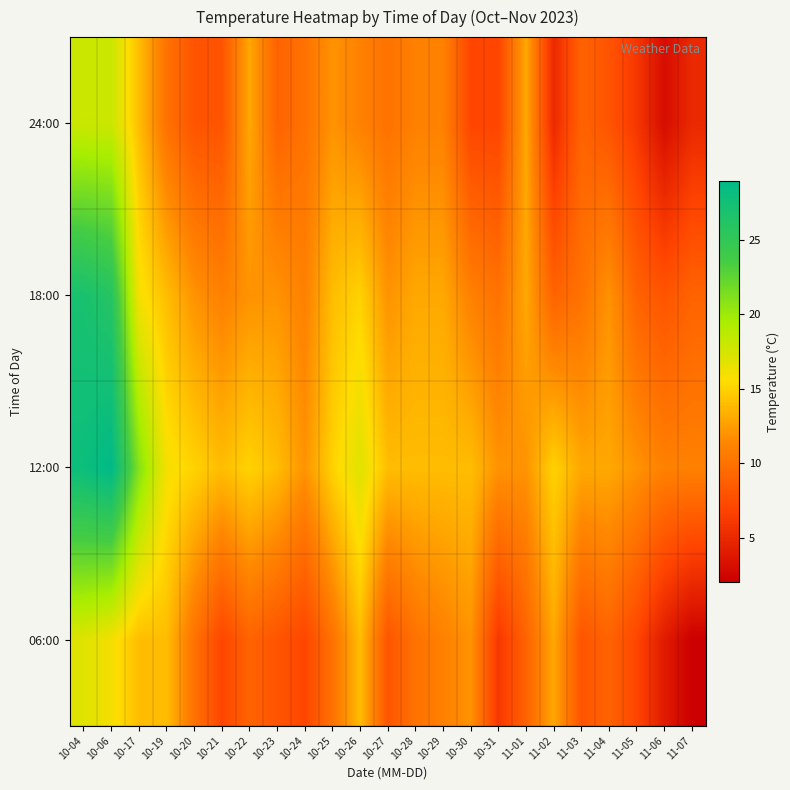

Reading right to left, list all the values displayed in this chart.

06:00: 11-07=2	11-06=4	11-05=7	11-04=9	11-03=8	11-02=13	11-01=9	10-31=6	10-30=12	10-29=11	10-28=10	10-27=8	10-26=14	10-25=10	10-24=7	10-23=8	10-22=9	10-21=7	10-20=10	10-19=14	10-17=14	10-06=16	10-04=17
12:00: 11-07=11	11-06=11	11-05=12	11-04=13	11-03=13	11-02=15	11-01=12	10-31=12	10-30=14	10-29=14	10-28=14	10-27=14	10-26=17	10-25=15	10-24=12	10-23=14	10-22=15	10-21=14	10-20=15	10-19=16	10-17=21	10-06=29	10-04=28
18:00: 11-07=9	11-06=8	11-05=9	11-04=12	11-03=10	11-02=9	11-01=13	10-31=10	10-30=11	10-29=13	10-28=13	10-27=12	10-26=15	10-25=14	10-24=11	10-23=12	10-22=12	10-21=11	10-20=12	10-19=14	10-17=16	10-06=26	10-04=27
24:00: 11-07=5	11-06=3	11-05=6	11-04=8	11-03=9	11-02=5	11-01=13	10-31=7	10-30=7	10-29=11	10-28=11	10-27=10	10-26=11	10-25=12	10-24=10	10-23=9	10-22=13	10-21=8	10-20=8	10-19=10	10-17=14	10-06=18	10-04=18